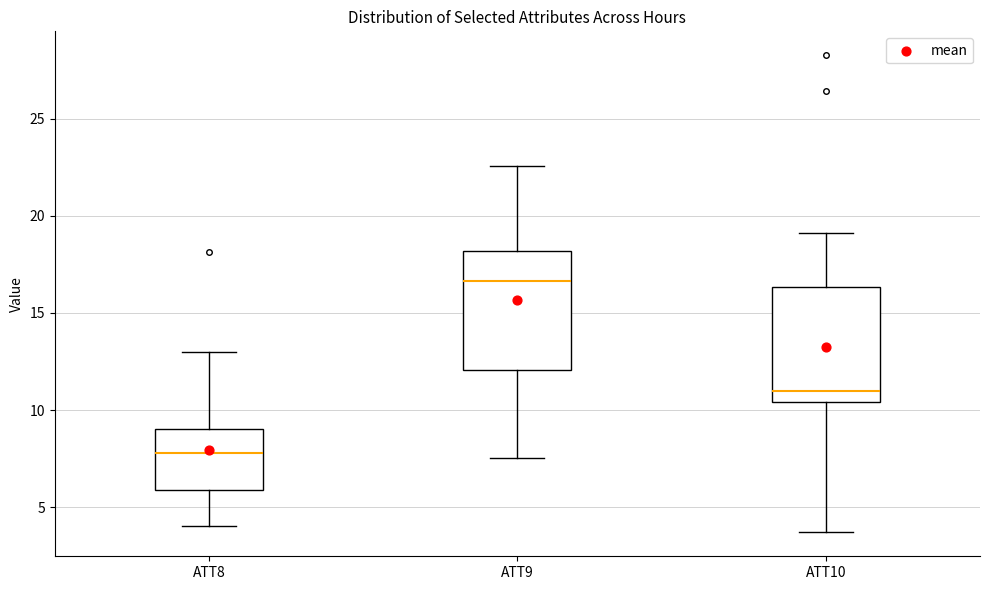

Reading left to right, read every box against the y-axis: the position of its median line, the range the box covers, and the ends of its whiskers. The values are not printed on the chart, so give them approximately, as read against the axis.

ATT8: median 8.0, box 6.0 to 9.0, whiskers 4.0 to 13.0
ATT9: median 16.5, box 12.0 to 18.0, whiskers 7.5 to 22.5
ATT10: median 11.0, box 10.5 to 16.5, whiskers 3.5 to 19.0